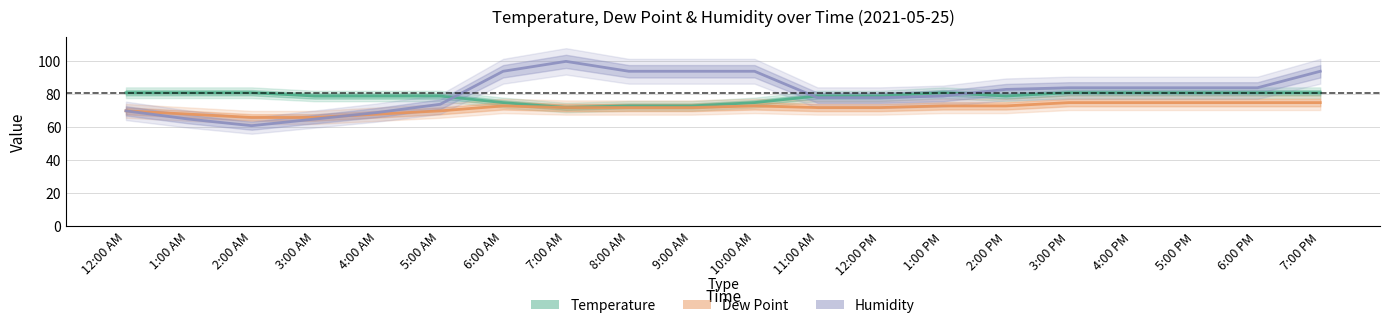

List the series in order of their overall mean, highest first.

Humidity, Temperature, Dew Point